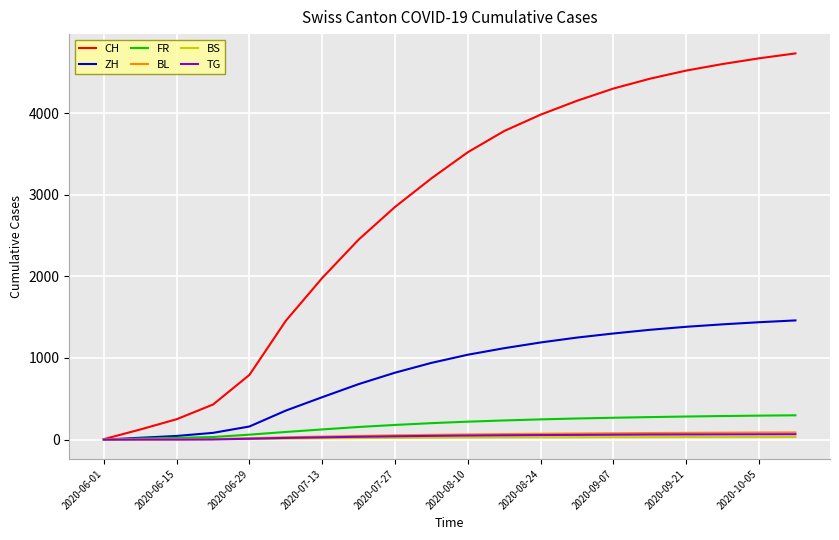

What is the maximum value for CH?

4730